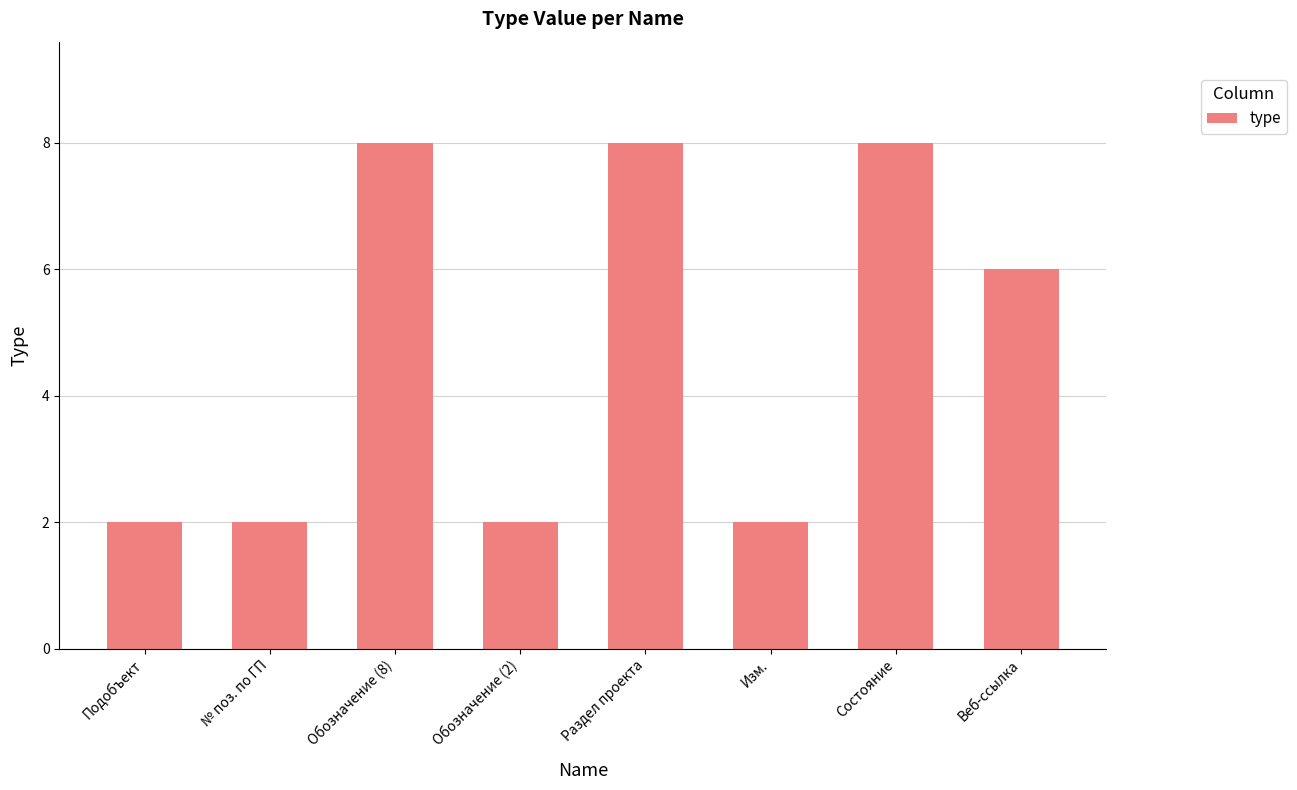

How many distinct data groups are displayed?

1